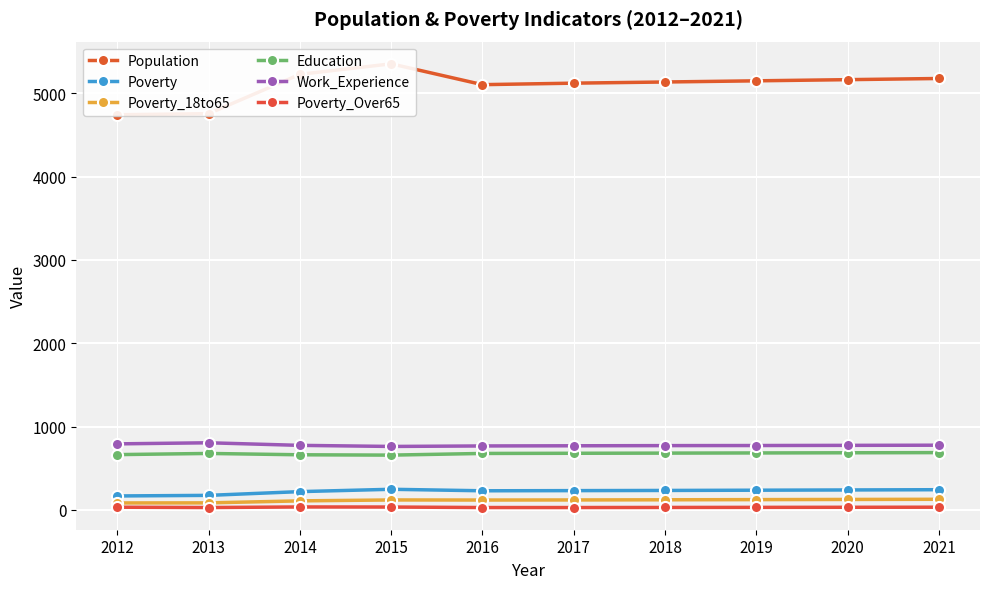

List the labels in order of Poverty_Over65 value, smallest first.

2013, 2016, 2017, 2018, 2019, 2020, 2012, 2021, 2015, 2014